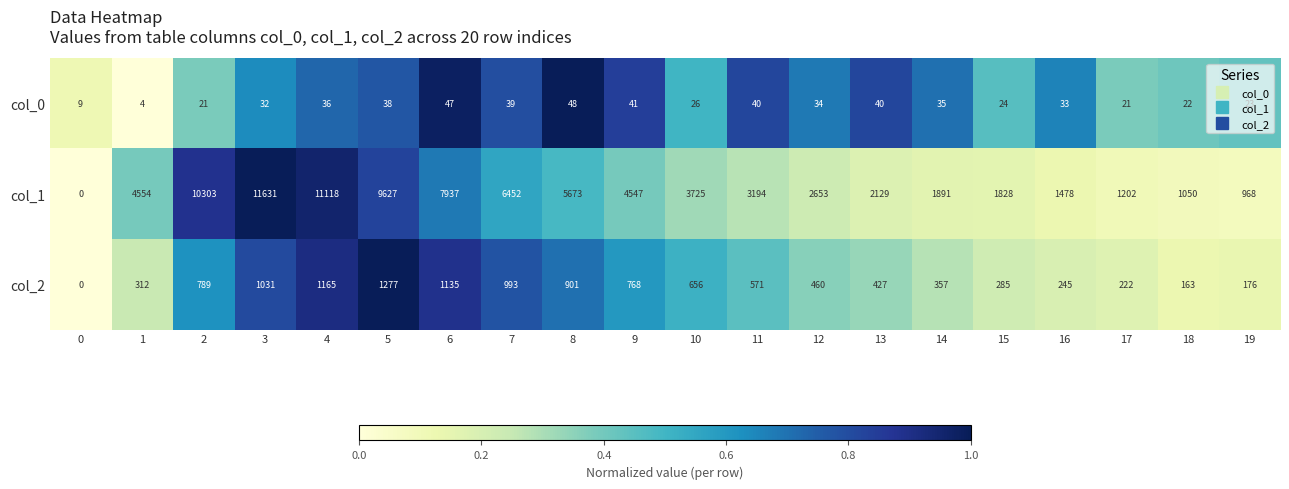

How many values in the col_2 series are below 571?

10